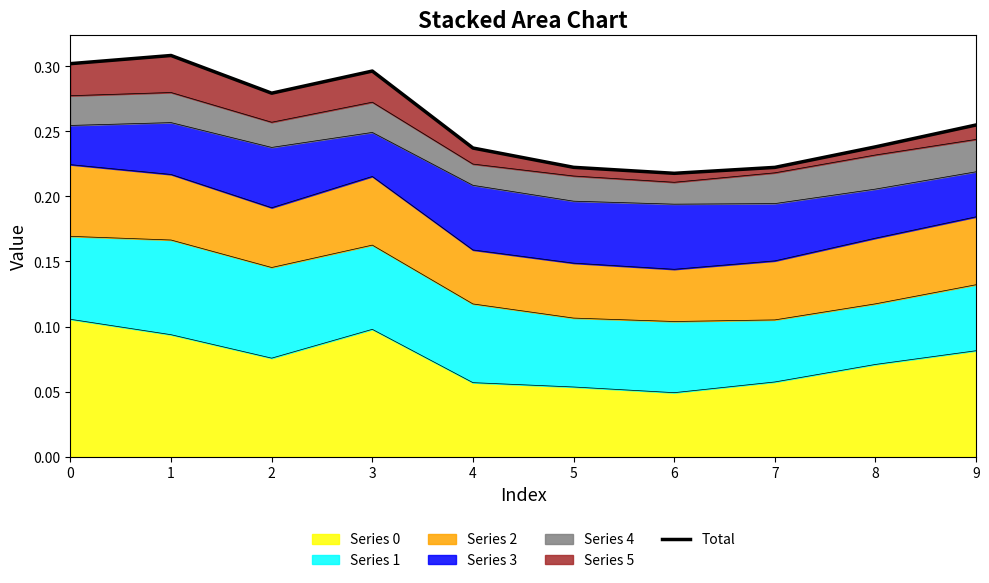

What is the value of the 2nd point from the left?

0.3